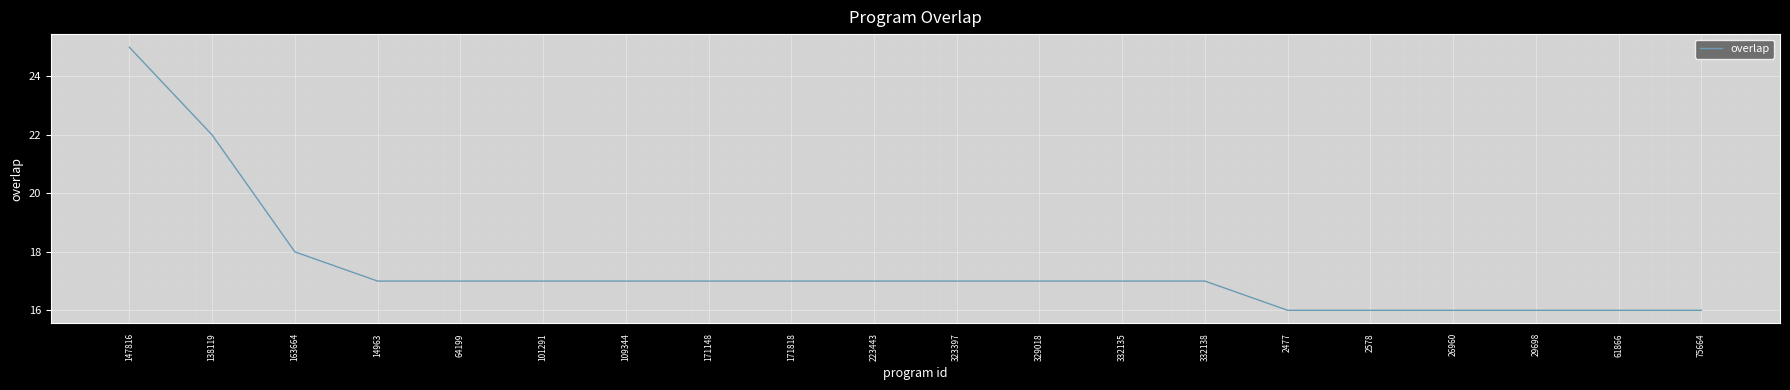

The value at 332135 is 17. True or false?

True